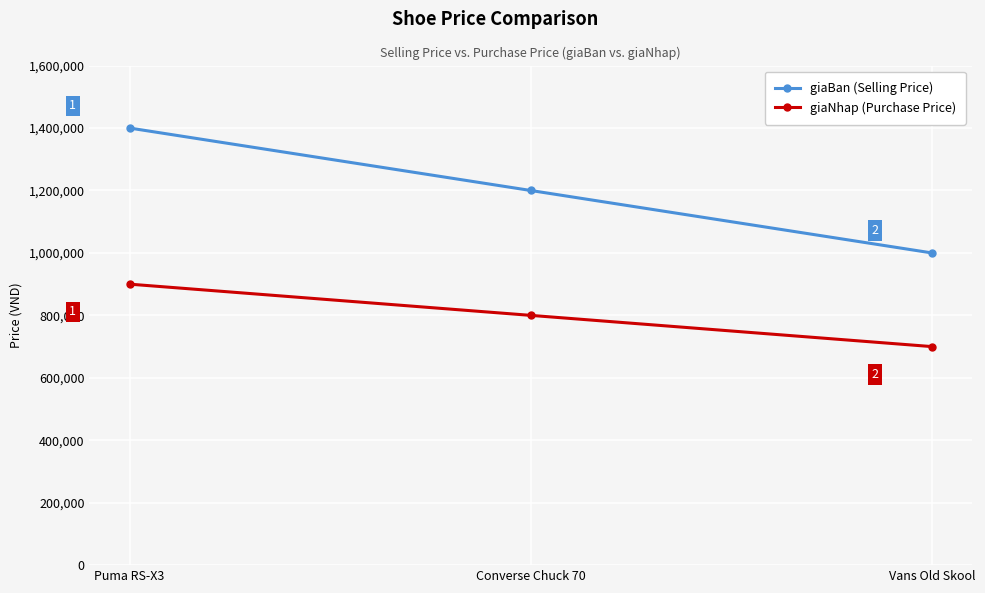

Which series has the largest total across all categories?

giaBan (Selling Price)